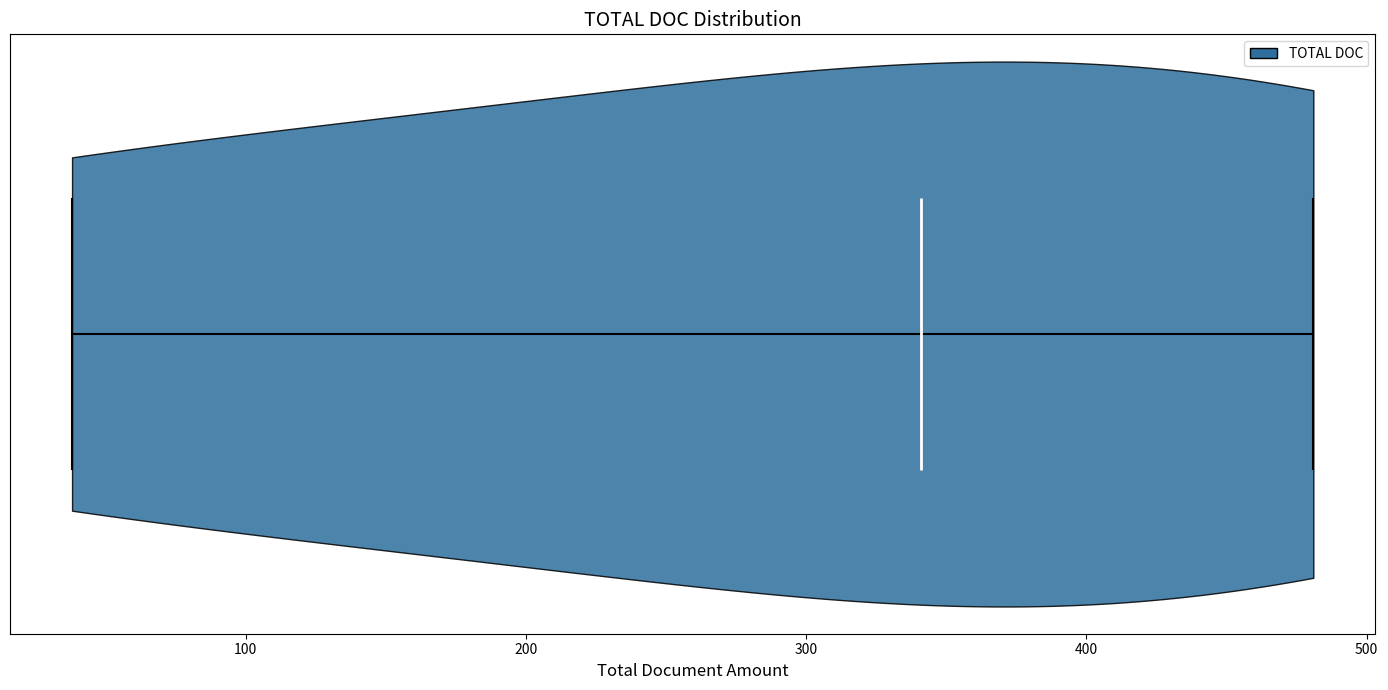

What is the lowest point the violin reaches on the x-axis? The values are not printed on the chart, so give them approximately, as read against the axis.

40